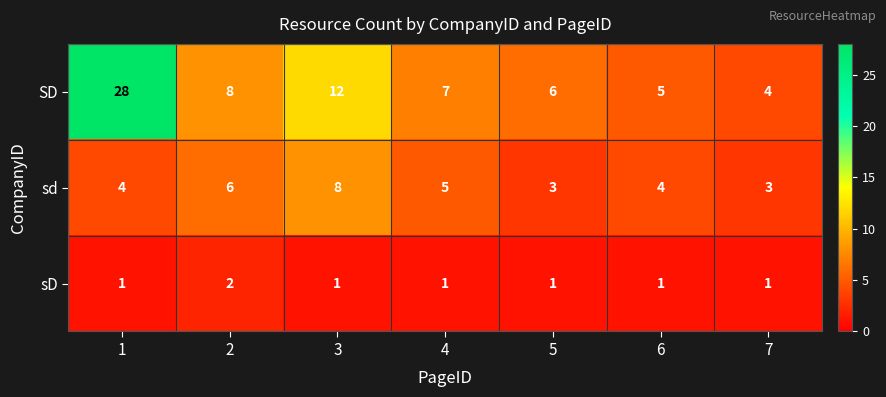

Count the number of data series in this chart.

3